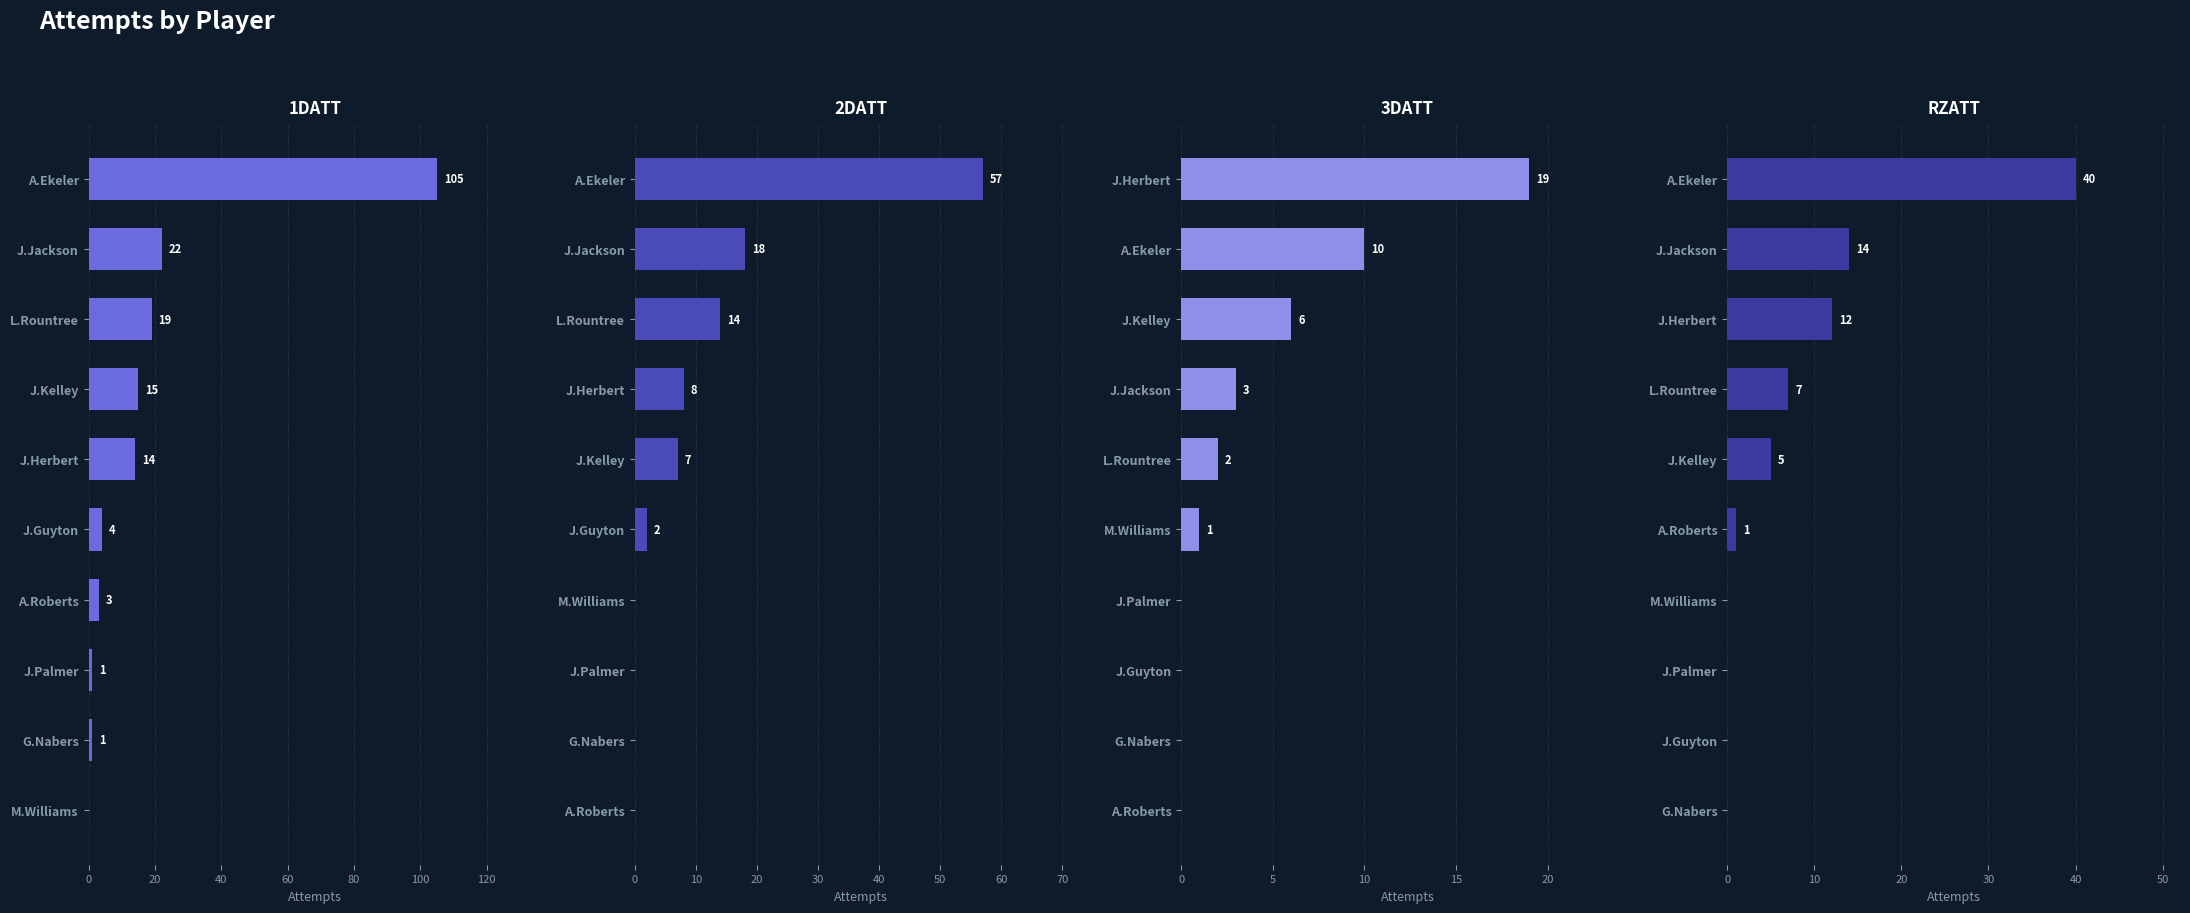

What is the difference between the maximum and minimum values in the 3DATT series?

19